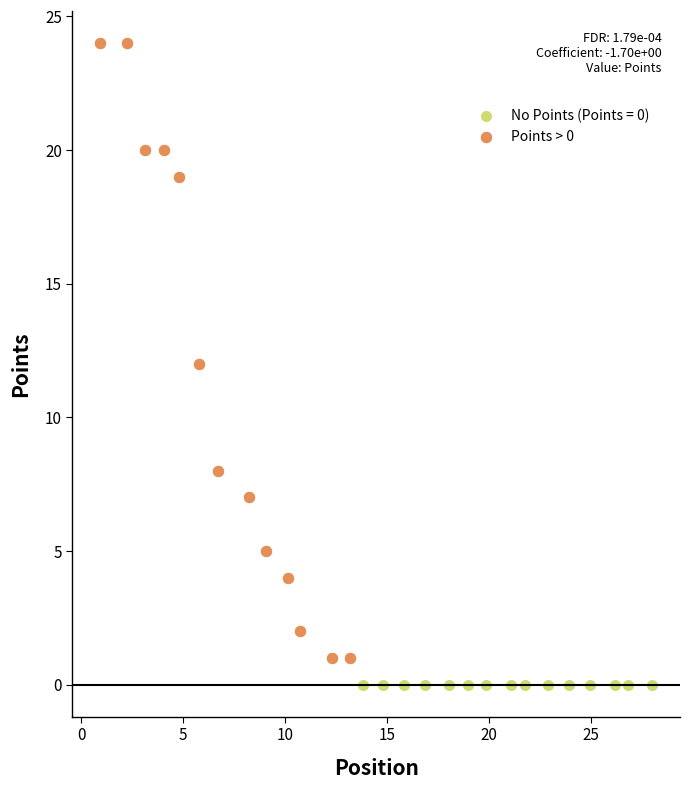

Which series contains the highest Y value?

Points > 0